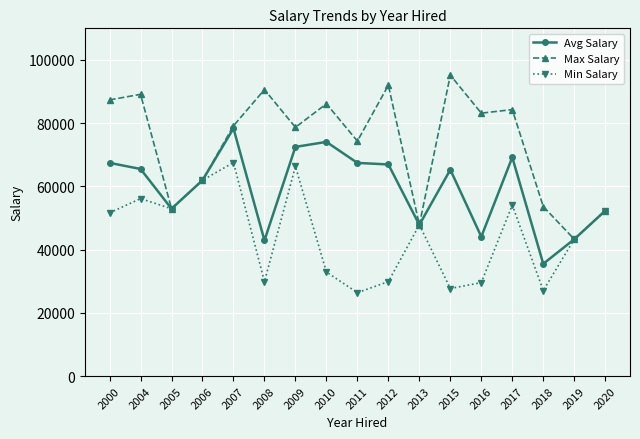

Is it true that Min Salary equals 29587 at 2016?

True